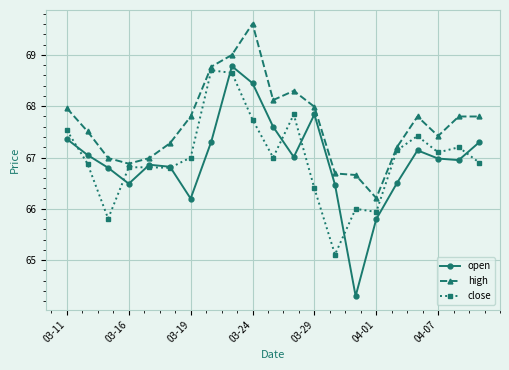

What is the maximum value for close?

68.7